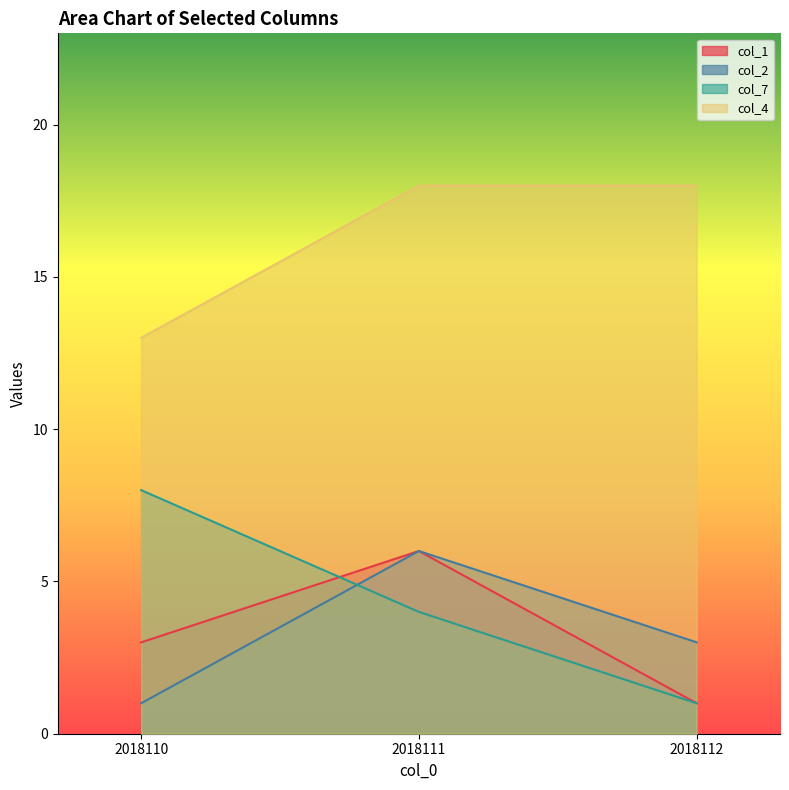

Which series changed the most between 2018111 and 2018112?

col_1